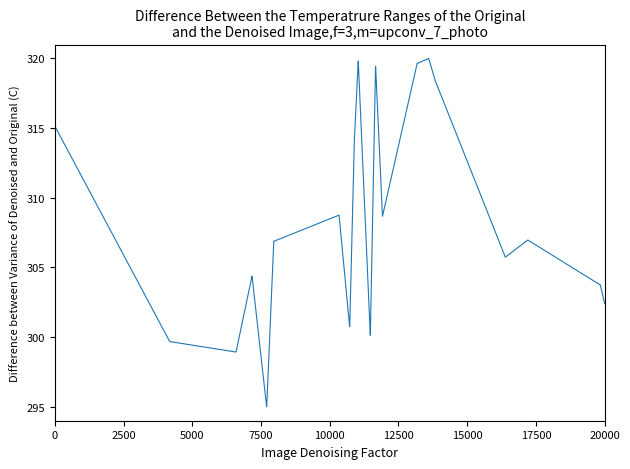

What is the greatest value displayed?

320.0